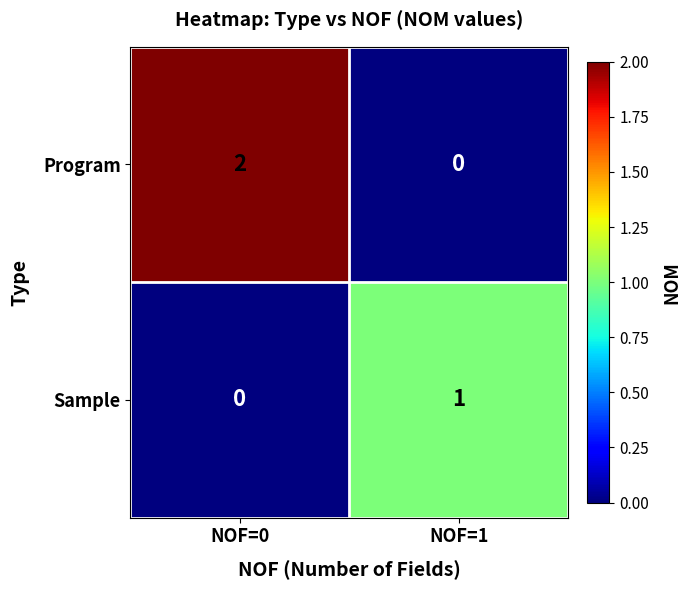

Rank the series by their maximum value, from highest to lowest.

Program, Sample